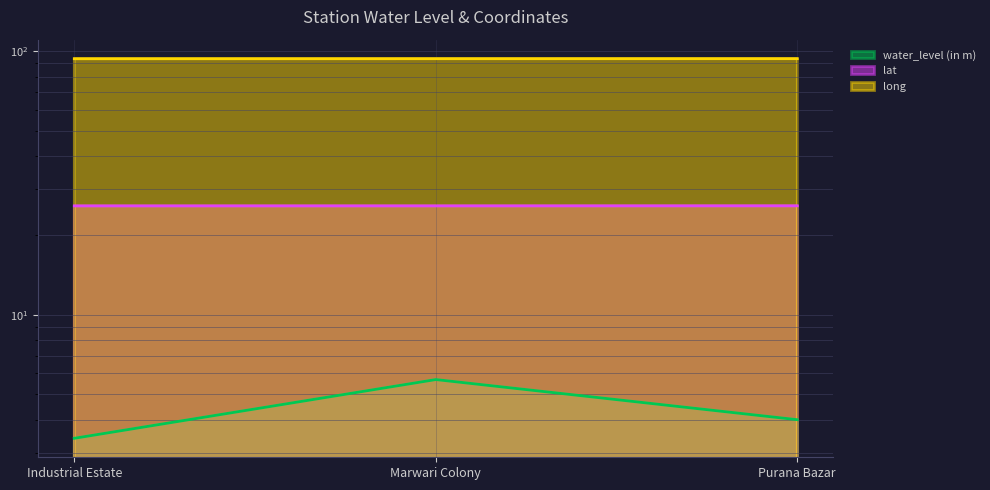

What is the label of the 1st point from the right?

Purana Bazar